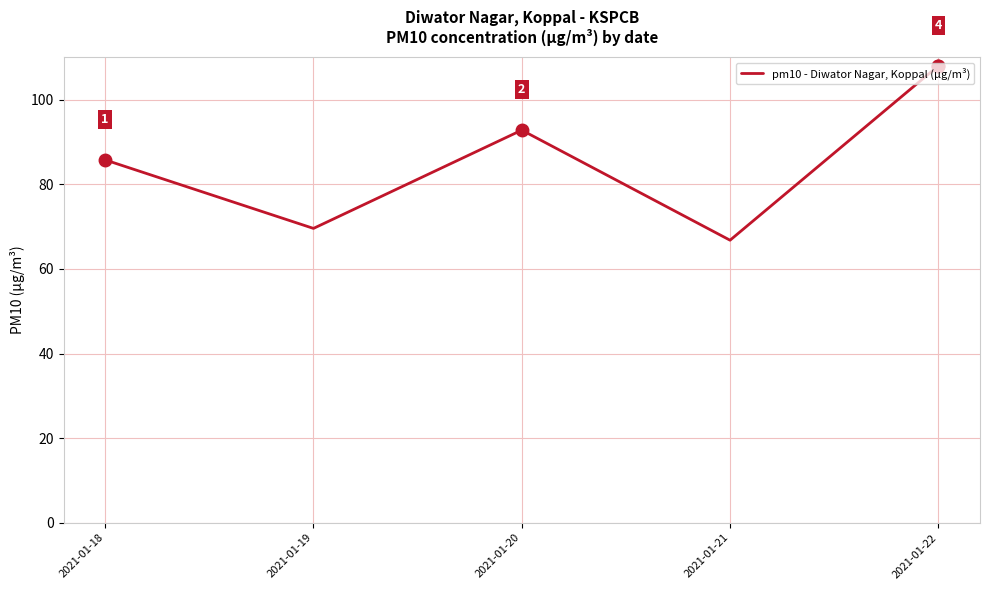

Rank the categories by value from lowest to highest.

2021-01-21, 2021-01-19, 2021-01-18, 2021-01-20, 2021-01-22